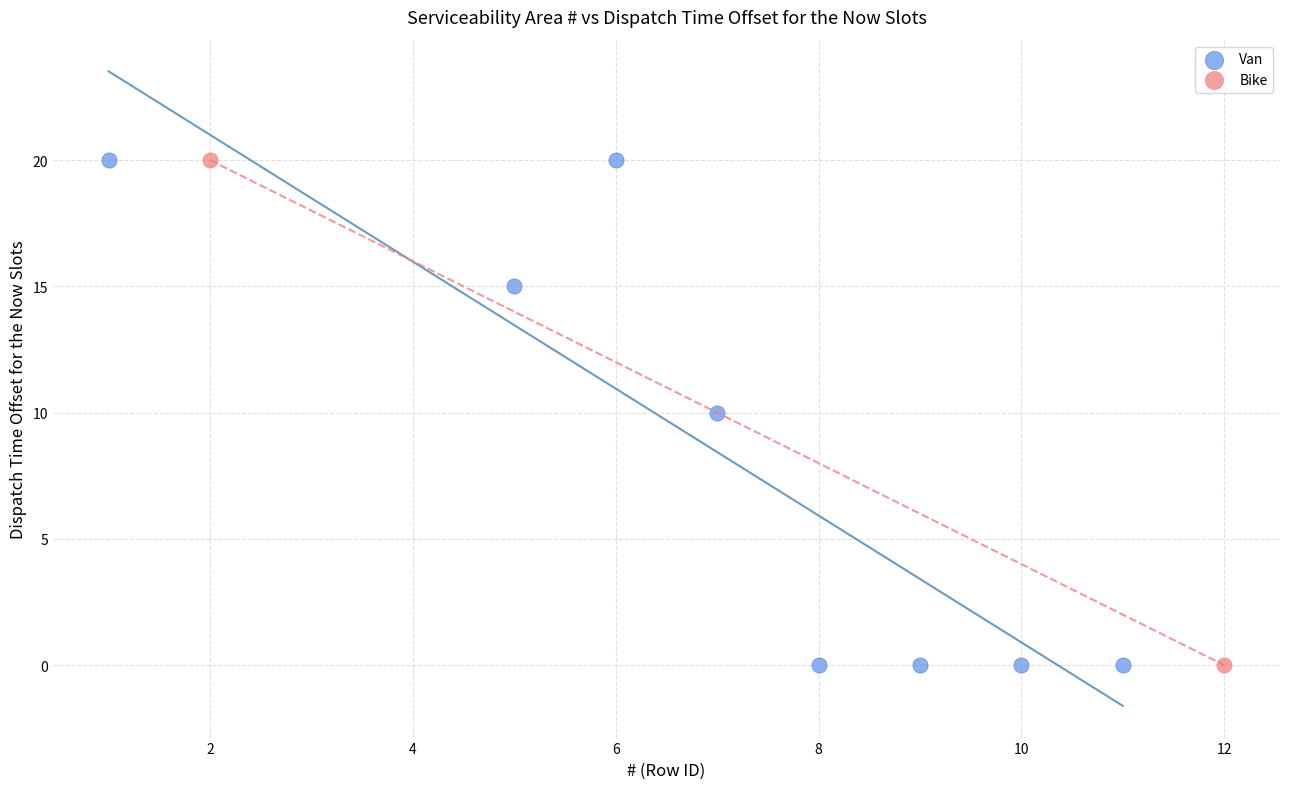

What are all the series names shown in the legend?

Van, Bike